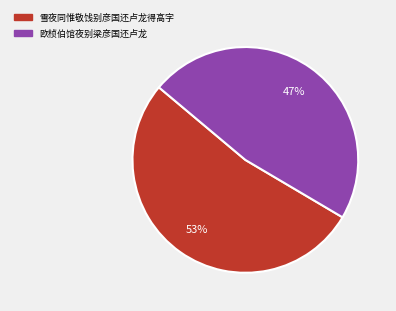

Is the sum of 雪夜同惟敬饯别彦国还卢龙得高字 and 欧桢伯馆夜别梁彦国还卢龙 greater than half?

Yes